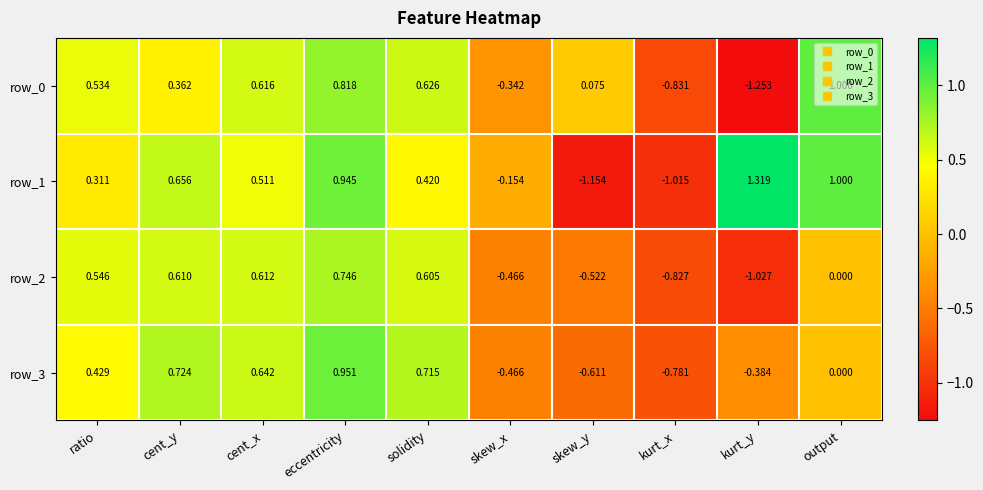

At which label does row_2 reach its minimum?

kurt_y